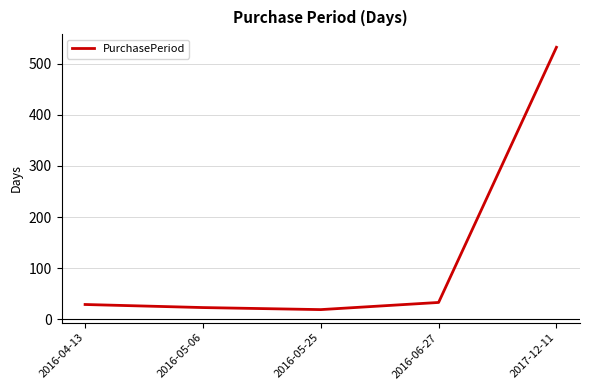

True or false: the data has more than 2 interior local peaks.

False